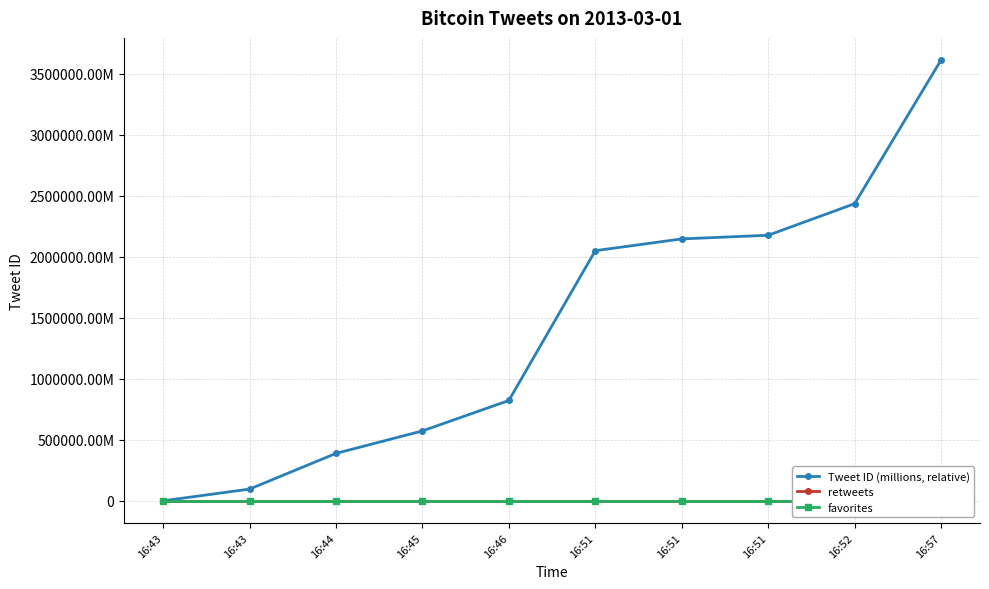

True or false: Tweet ID (millions, relative) has a value of 2049571.8 at 16:51.

True